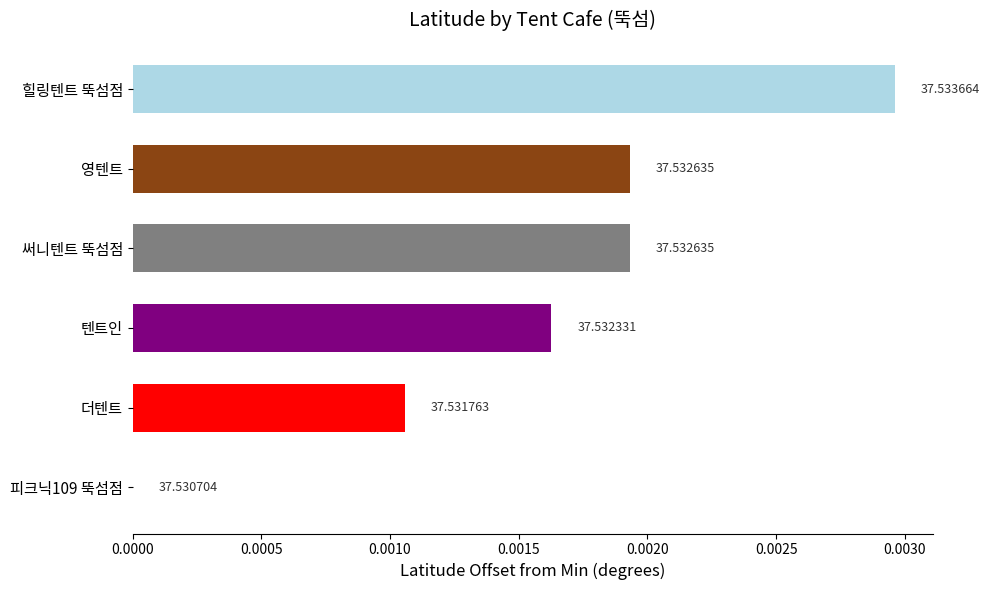

Are the bars horizontal?

Yes